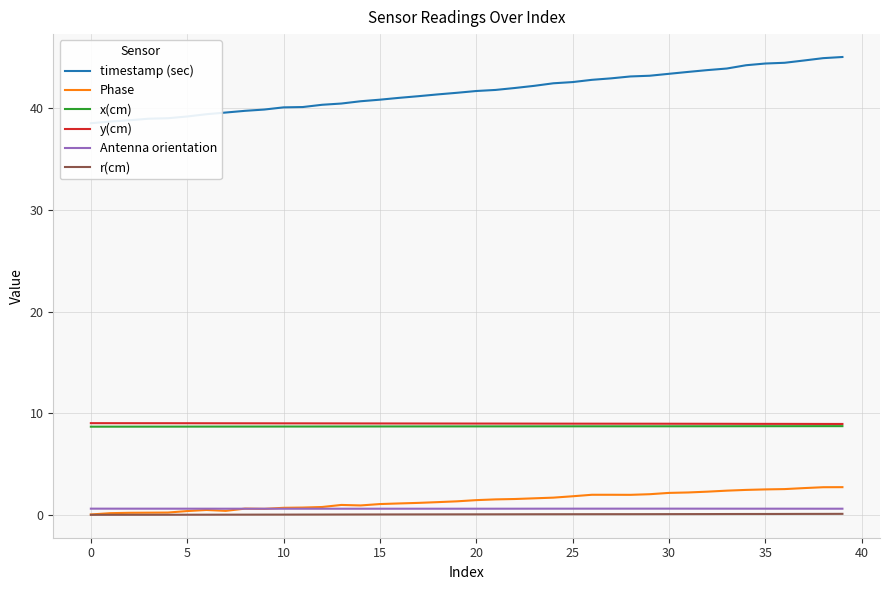

Which category has the highest value in the Antenna orientation series?

30